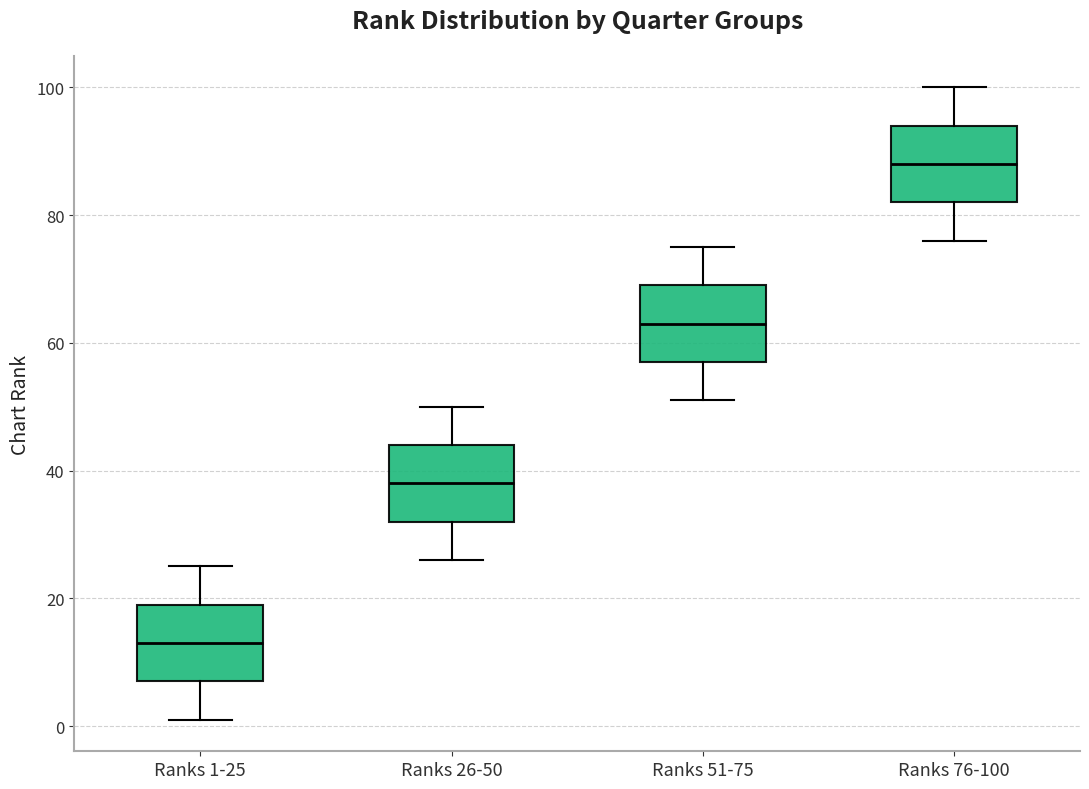

Which box's median line is the highest?

Ranks 76-100